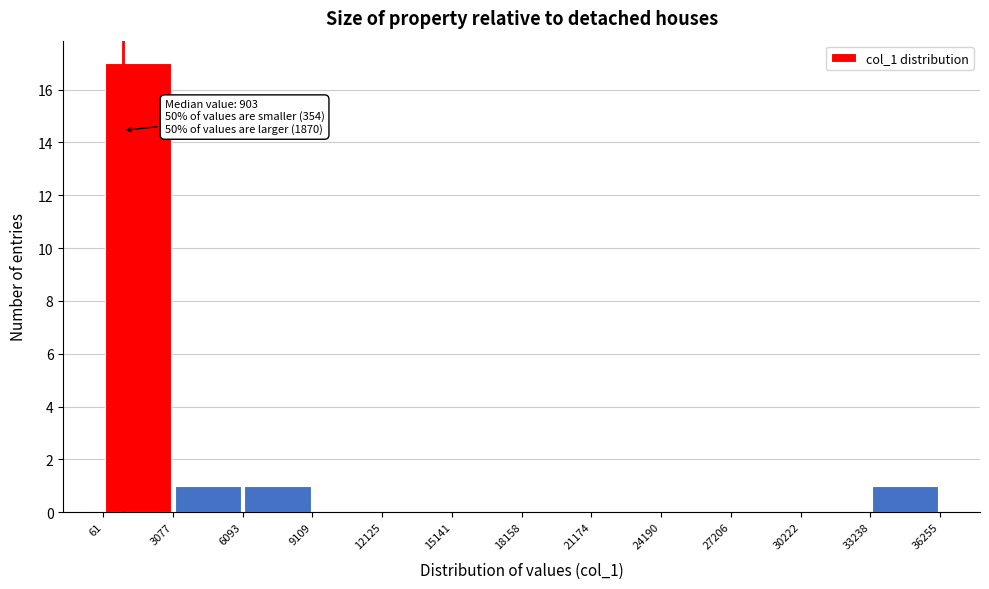

Over which range of the x-axis is the bar tallest?

61 to 3077